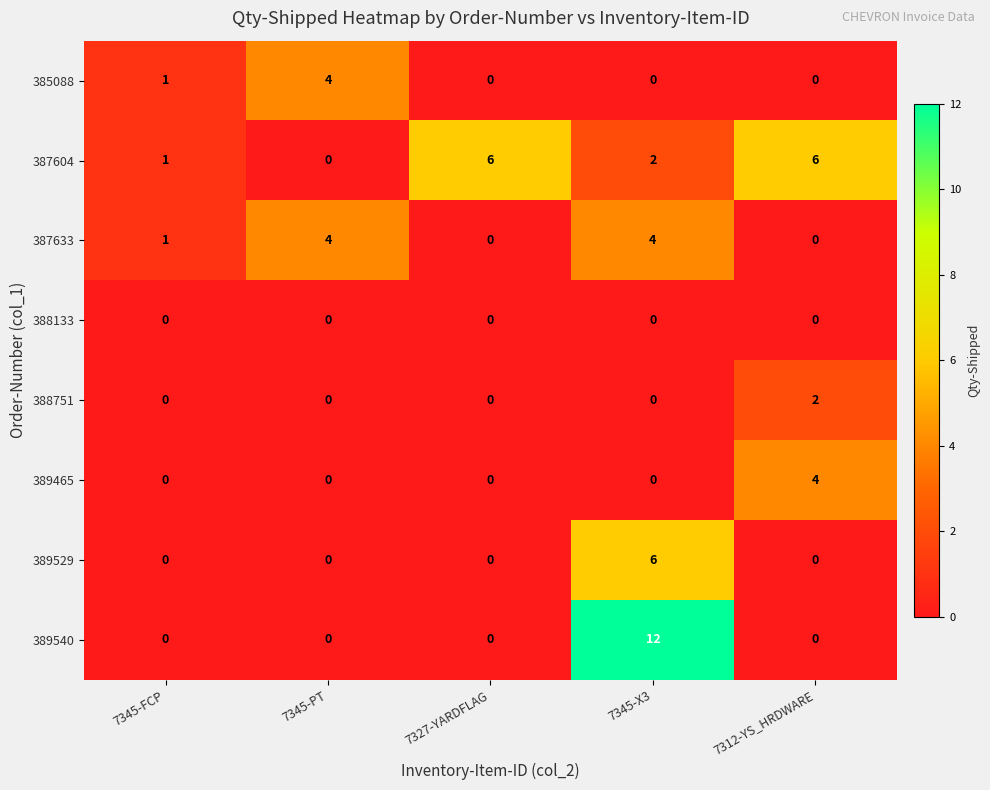

What is the difference between the highest and lowest values at 7327-YARDFLAG?

6